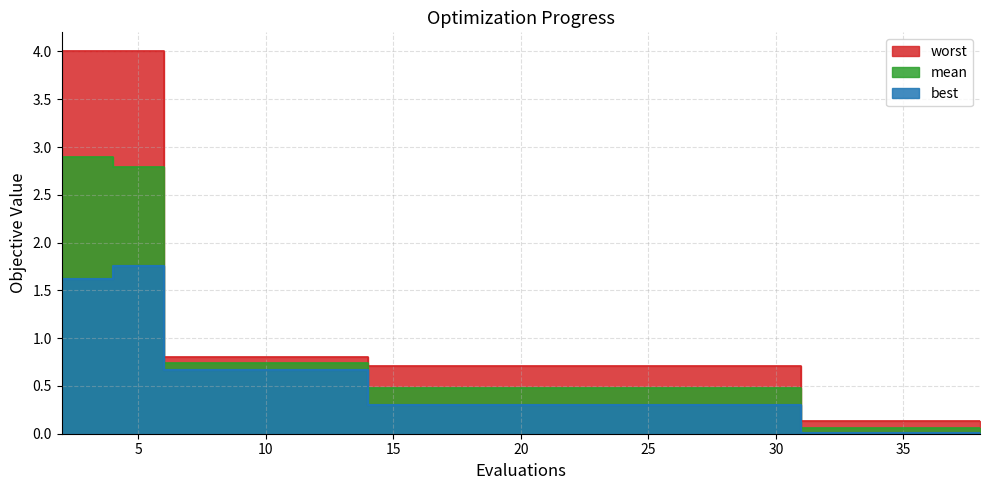

Reading right to left, list all the values displayed in this chart.

mean: 38=0.1	36=0.1	34=0.1	33=0.1	31=0.1	29=0.5	28=0.5	26=0.5	24=0.5	22=0.5	20=0.5	18=0.5	16=0.5	14=0.5	12=0.7	10=0.7	8=0.7	6=0.7	4=2.8	2=2.9
best: 38=0.0	36=0.0	34=0.0	33=0.0	31=0.0	29=0.3	28=0.3	26=0.3	24=0.3	22=0.3	20=0.3	18=0.3	16=0.3	14=0.3	12=0.7	10=0.7	8=0.7	6=0.7	4=1.8	2=1.6
worst: 38=0.1	36=0.1	34=0.1	33=0.1	31=0.1	29=0.7	28=0.7	26=0.7	24=0.7	22=0.7	20=0.7	18=0.7	16=0.7	14=0.7	12=0.8	10=0.8	8=0.8	6=0.8	4=4.0	2=4.0